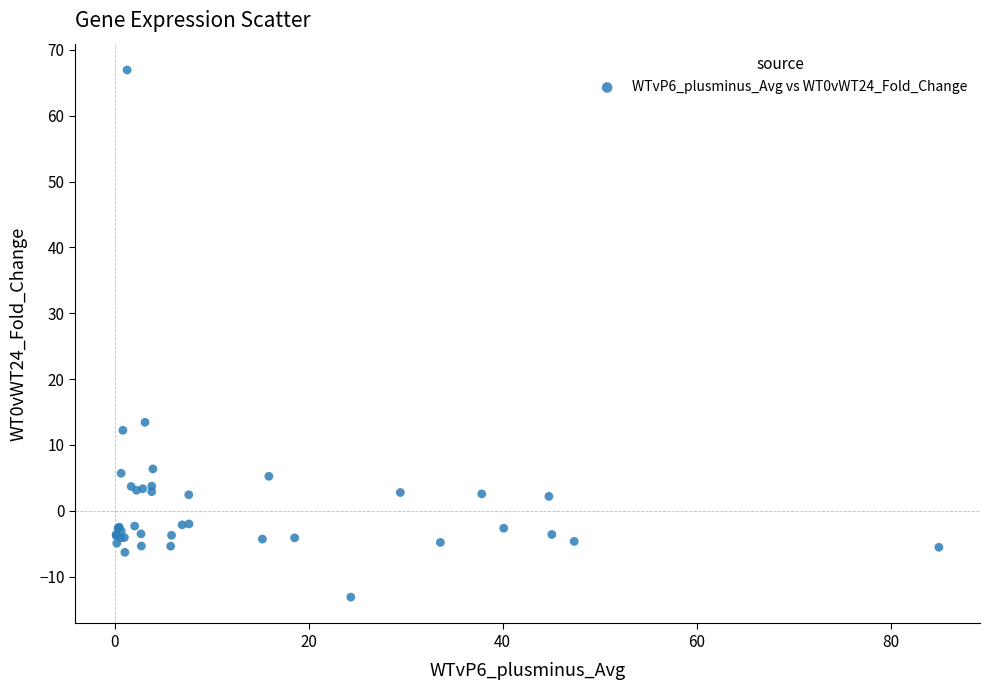

What Y value in the scatter plot is closest to 26?

13.4